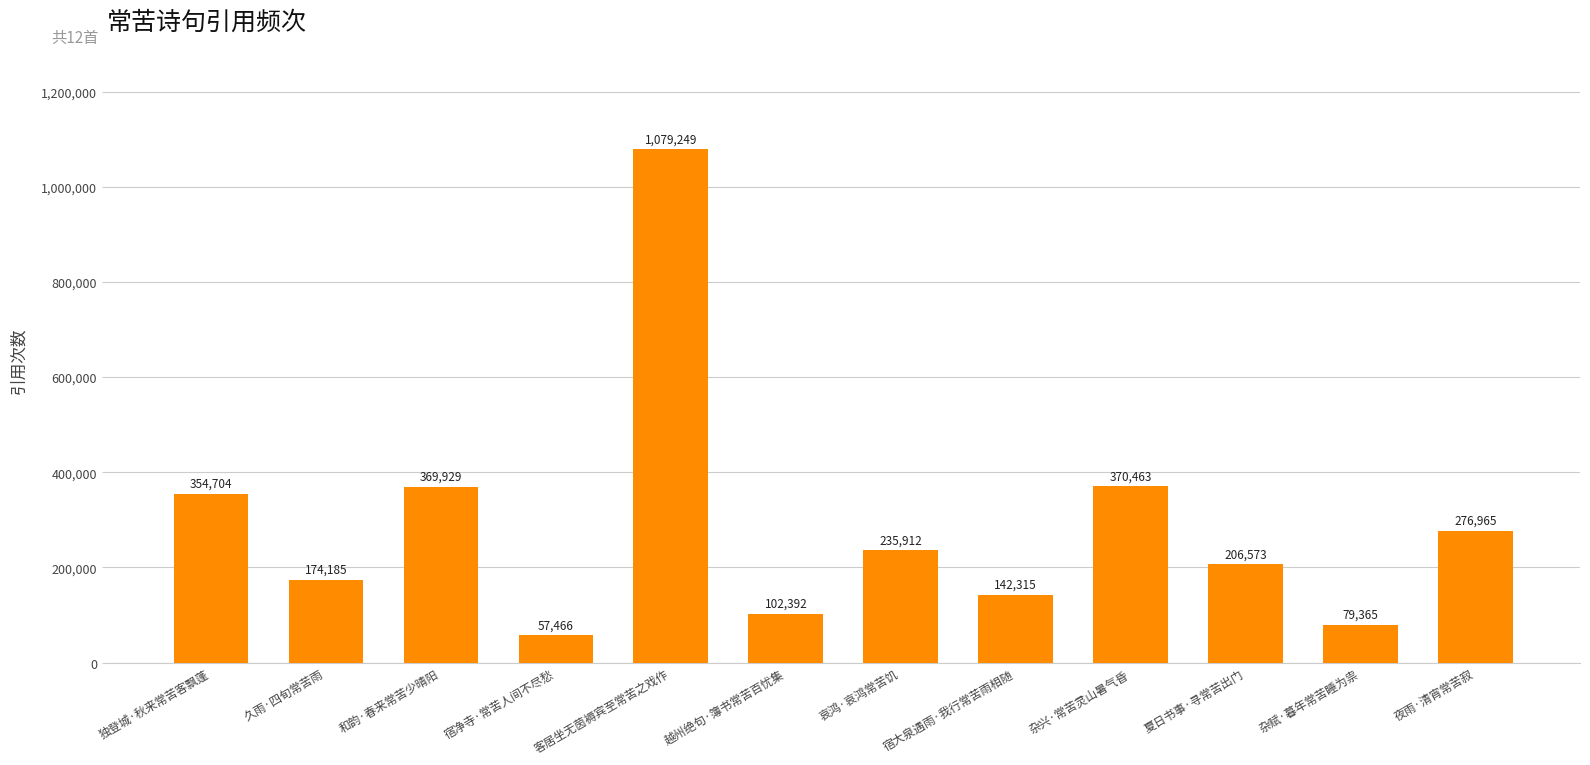

Is it true that the value at 杂赋·暮年常苦睡为祟 is 24555?

False